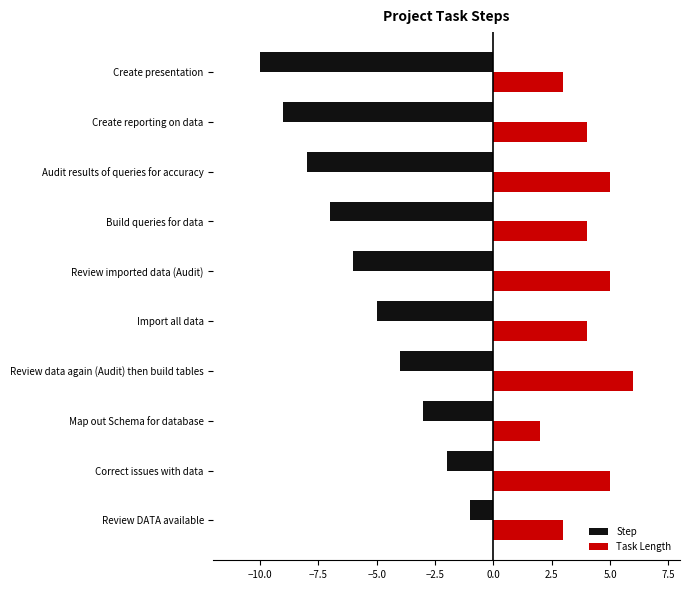

How many data points in Step are above -5?

4